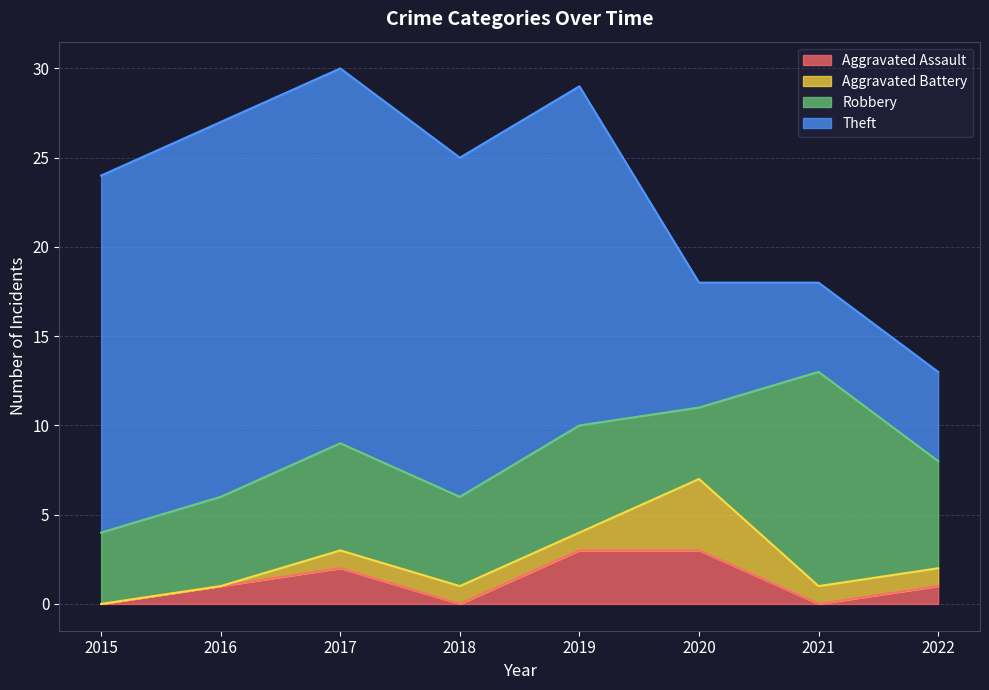

Which series has the largest range (max minus min)?

Theft